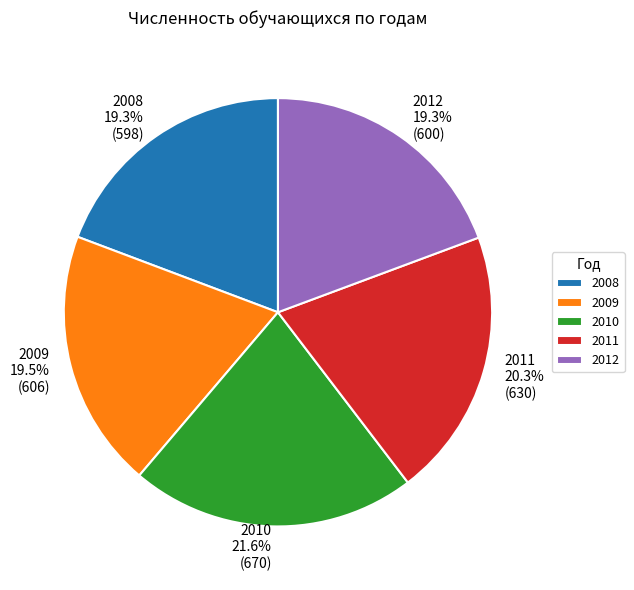

To the nearest percent, what portion does 2012 represent?

19%